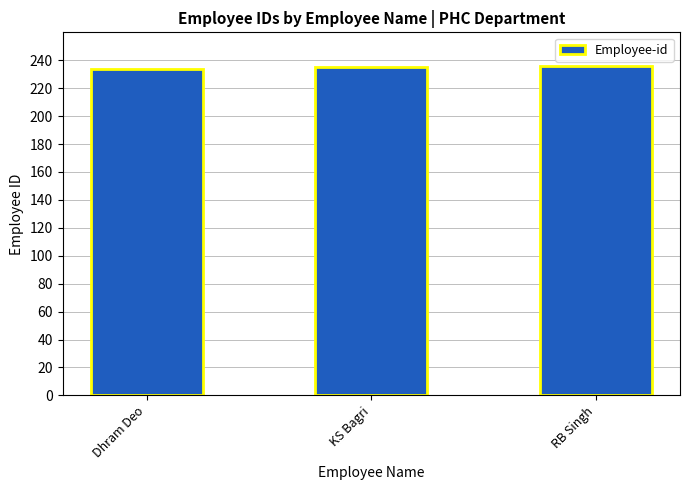

What is the approximate value at RB Singh?

236